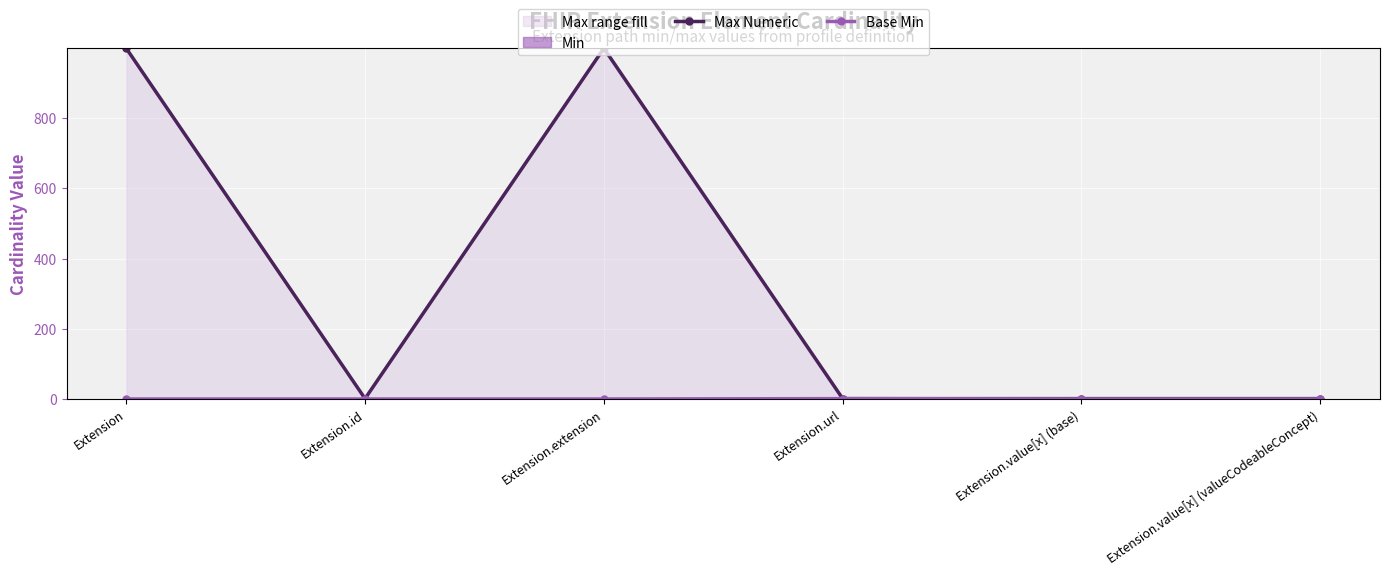

How many data points in Base Min are above 0?

1